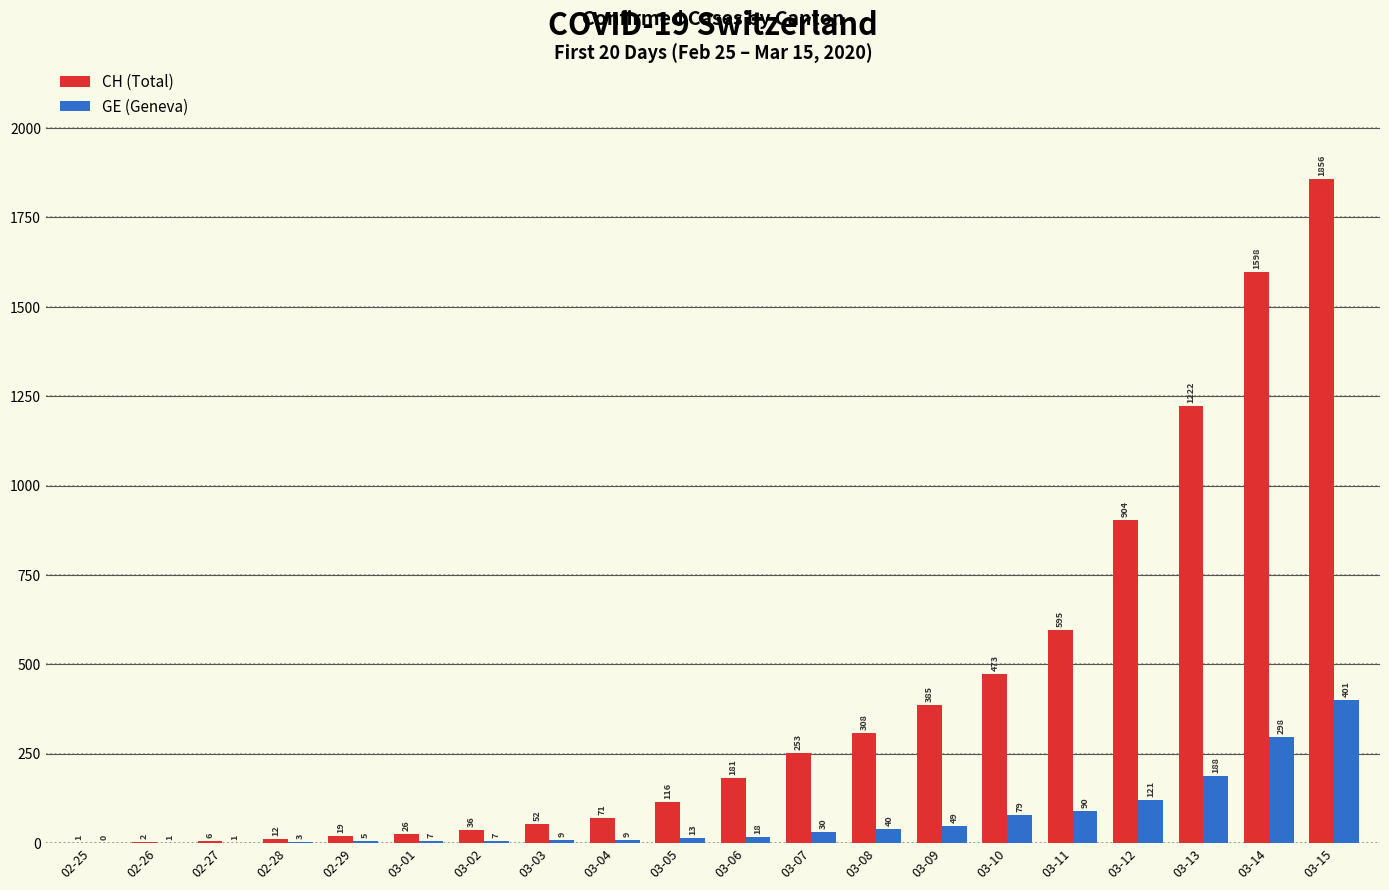

Which series changed the most between 03-08 and 03-11?

CH (Total)